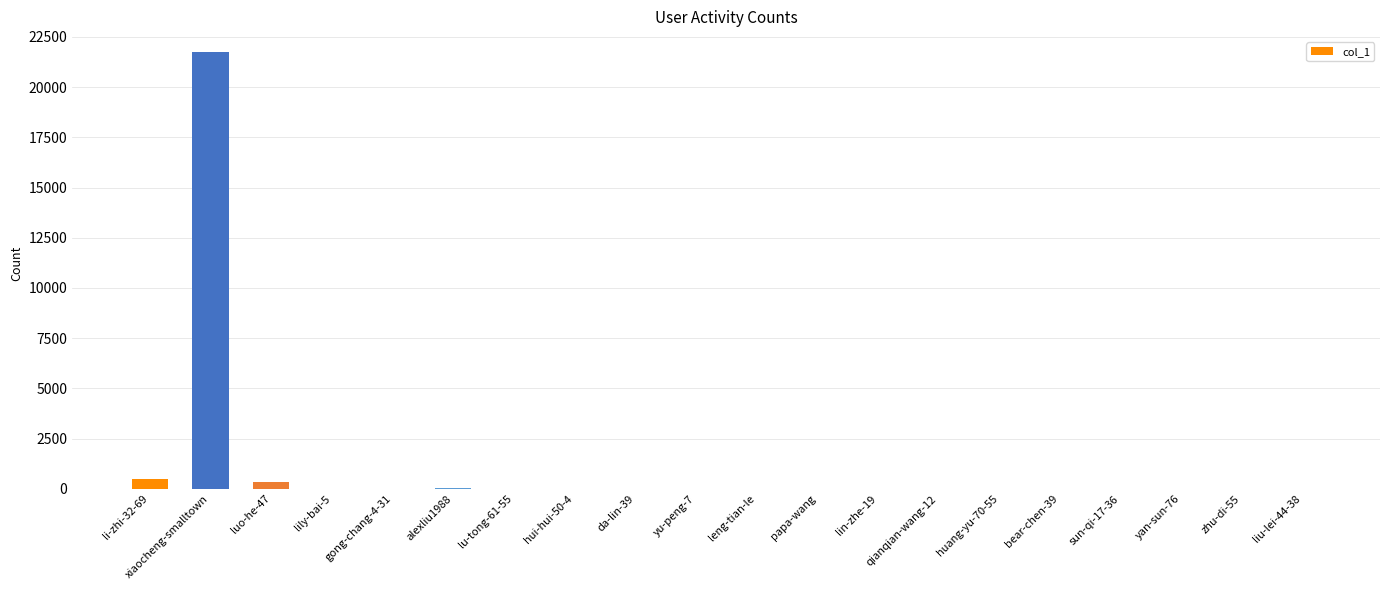

What is the change in value from hui-hui-50-4 to leng-tian-le?

+14